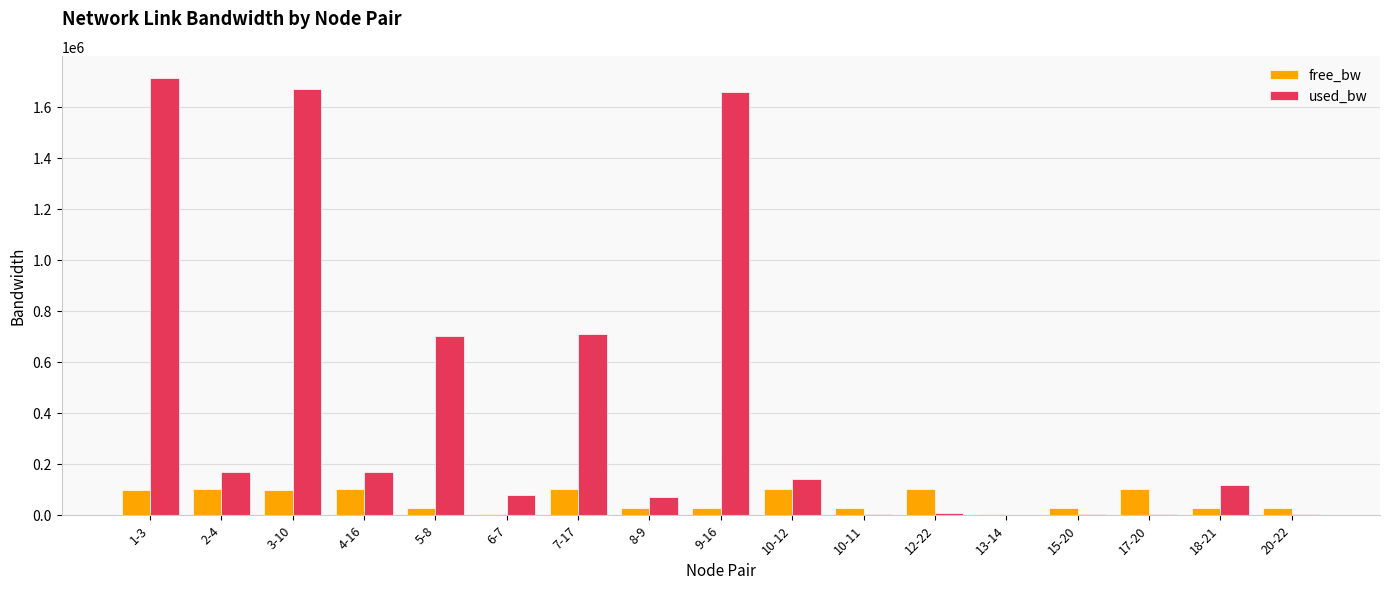

How many distinct data groups are displayed?

2